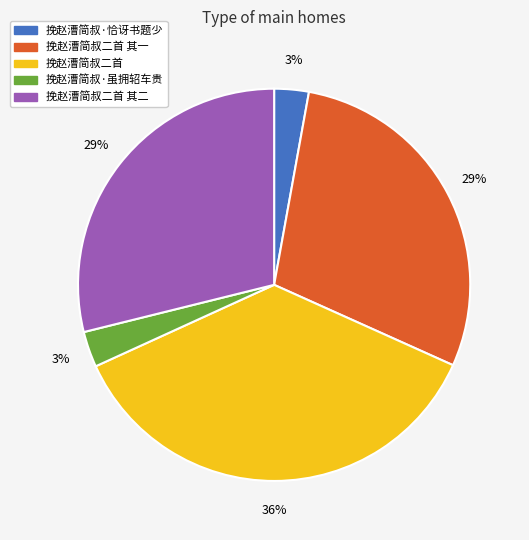

How many slices are in this pie chart?

5